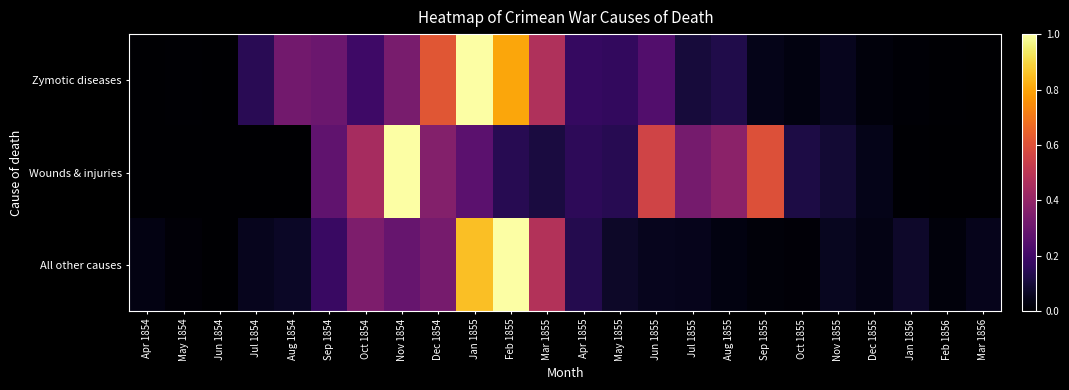

What is the total value across all series at Dec 1854?

1.3